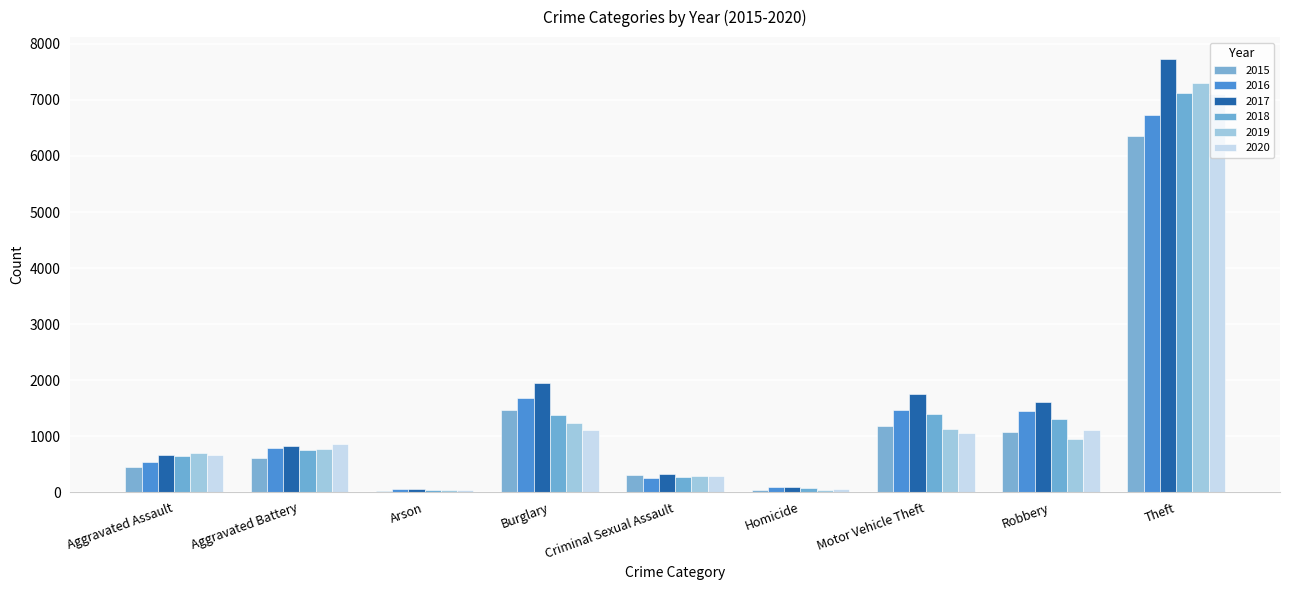

What is the label of the 9th bar from the right?

Aggravated Assault